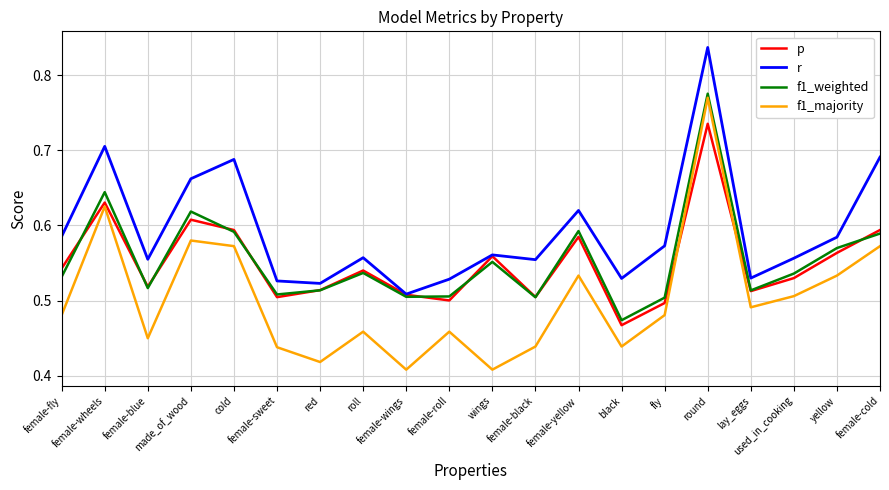

Is this an area chart (filled region under the line)?

No